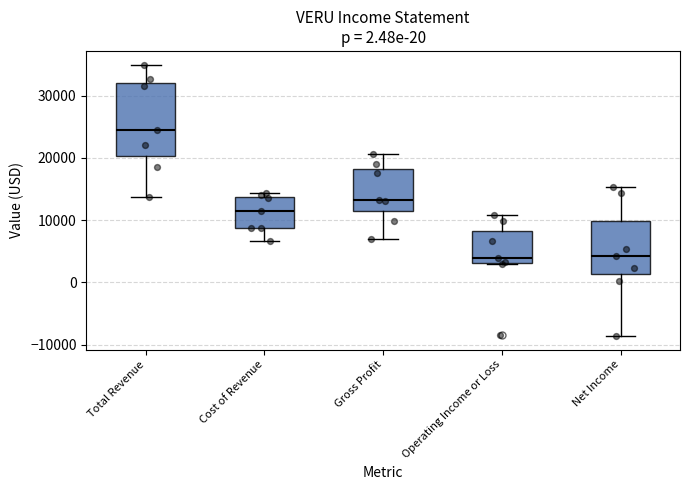

Which box is the tallest, from its lower edge to its upper edge?

Total Revenue